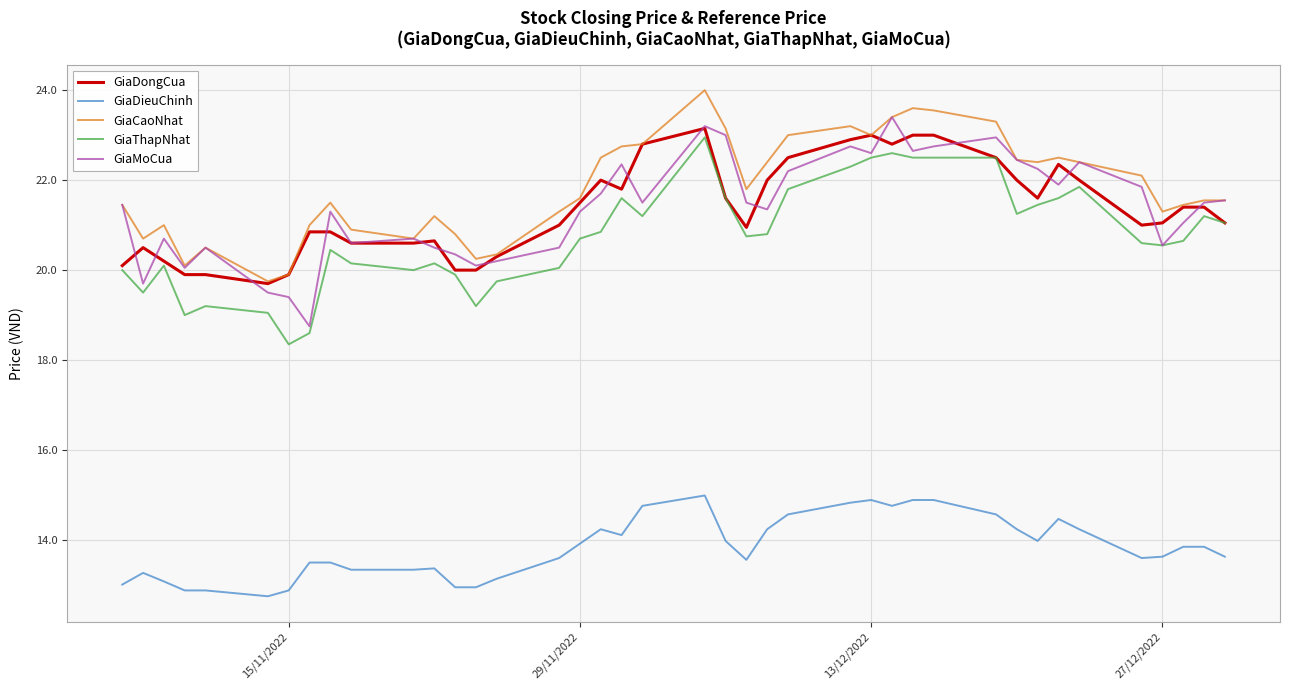

What is the greatest value displayed?

24.0